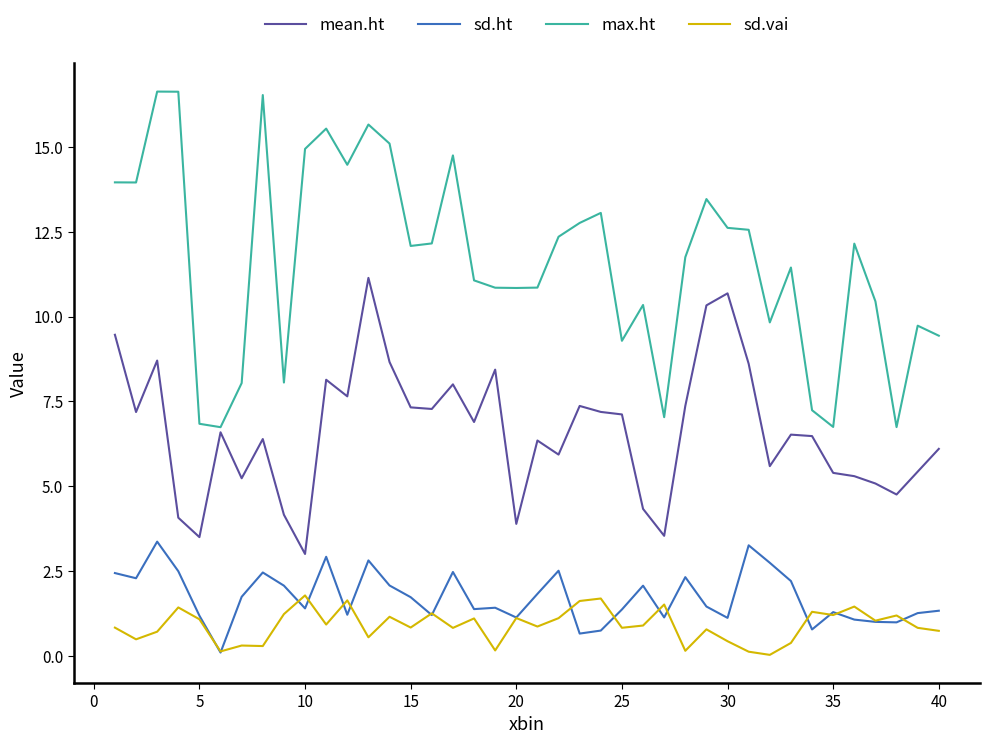

How many lines are shown in the chart?

4